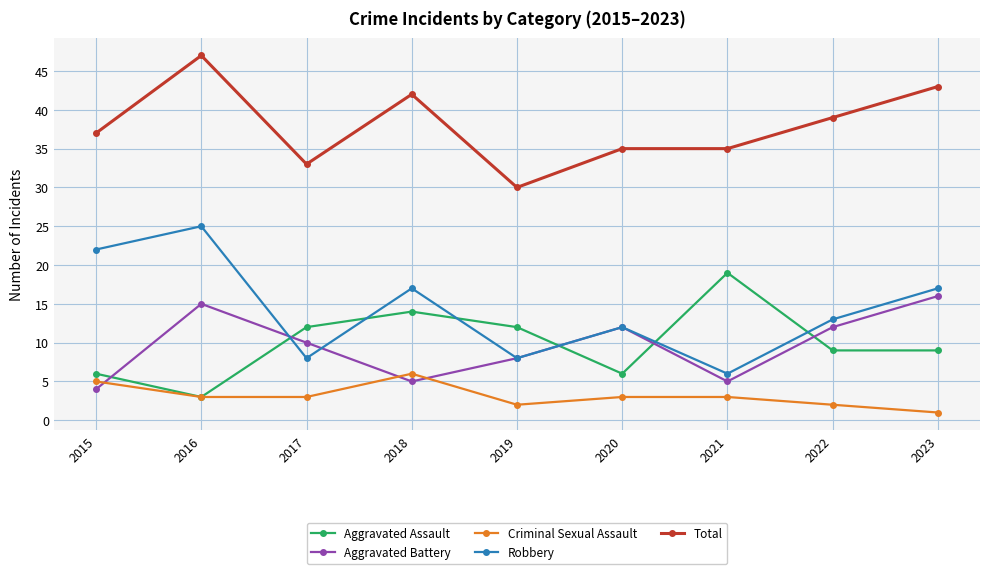

How many series are shown in this chart?

5